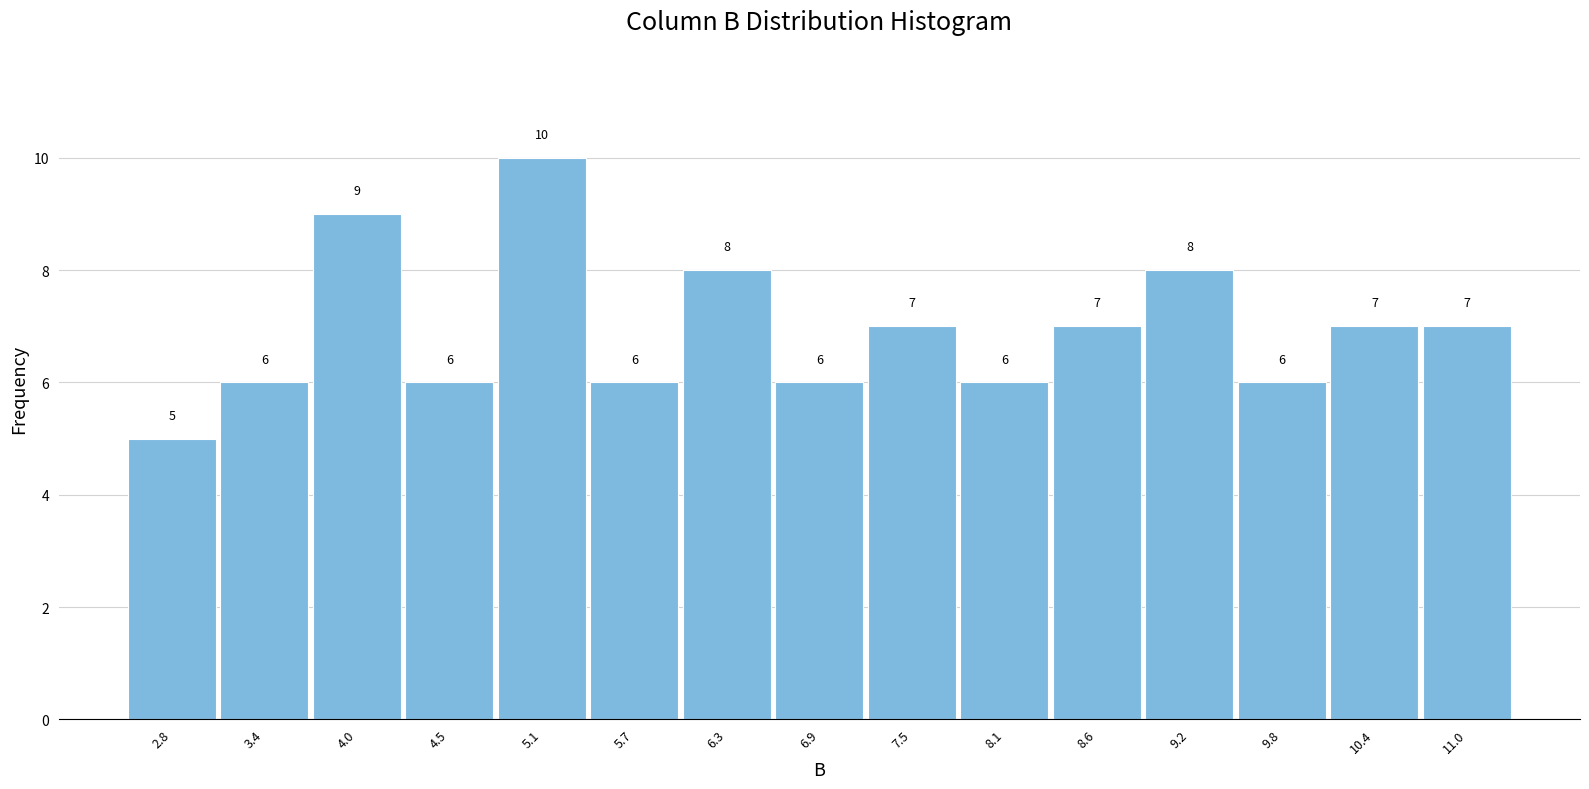

Reading left to right, what are all the values shown in this chart?

2.8=5	3.4=6	4.0=9	4.5=6	5.1=10	5.7=6	6.3=8	6.9=6	7.5=7	8.1=6	8.6=7	9.2=8	9.8=6	10.4=7	11.0=7